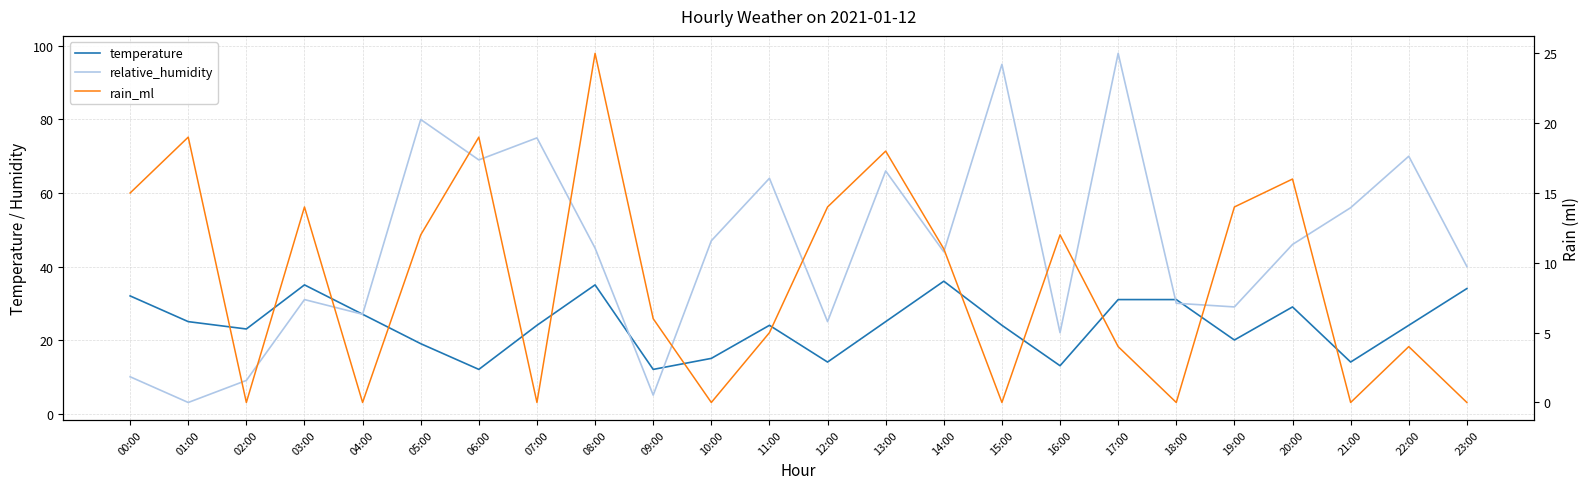

Where is the first local minimum for rain_ml?

02:00